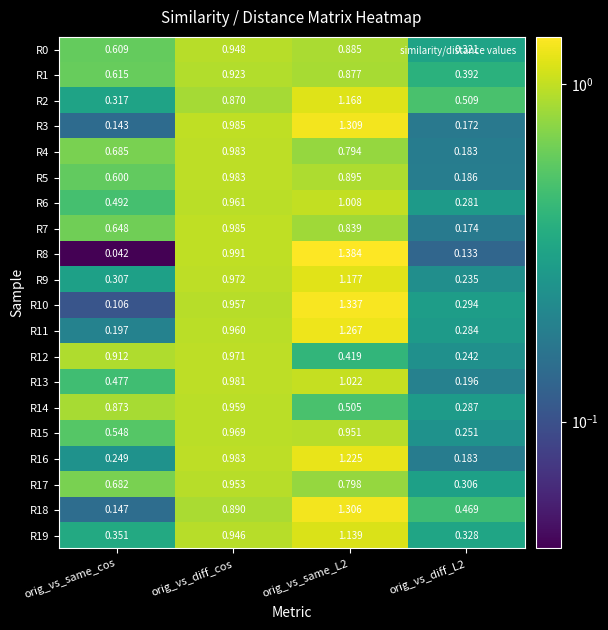

Which category has the highest value in the R1 series?

orig_vs_diff_cos